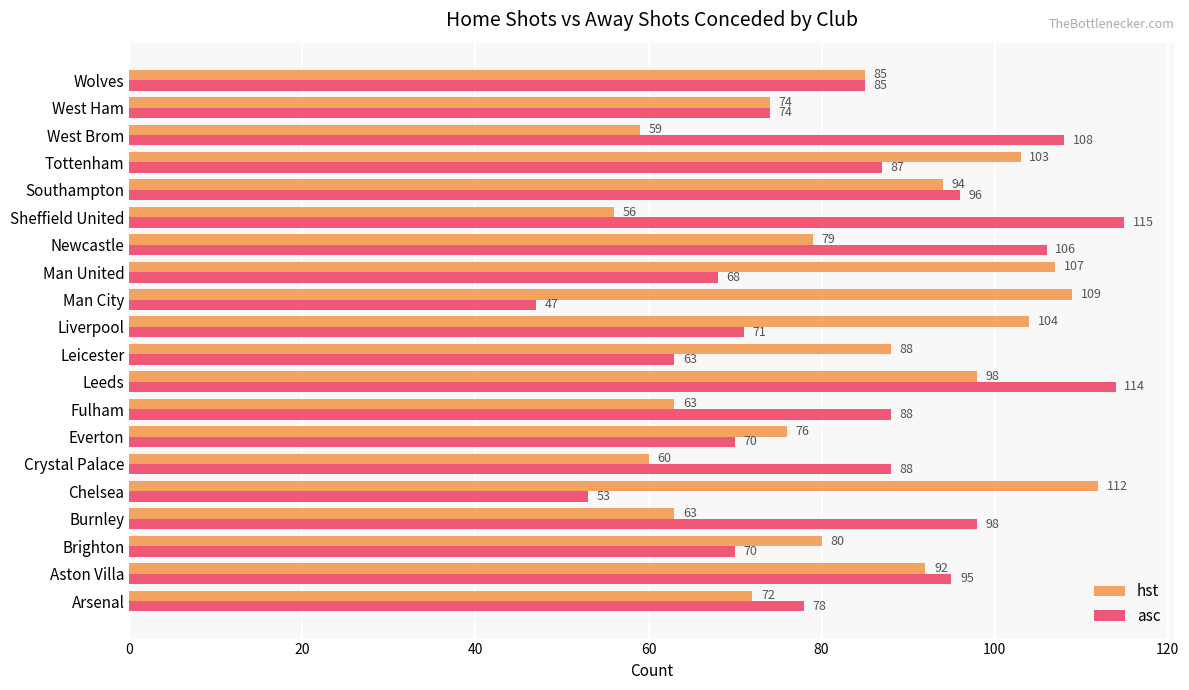

At how many categories does at least one series exceed 90?

12